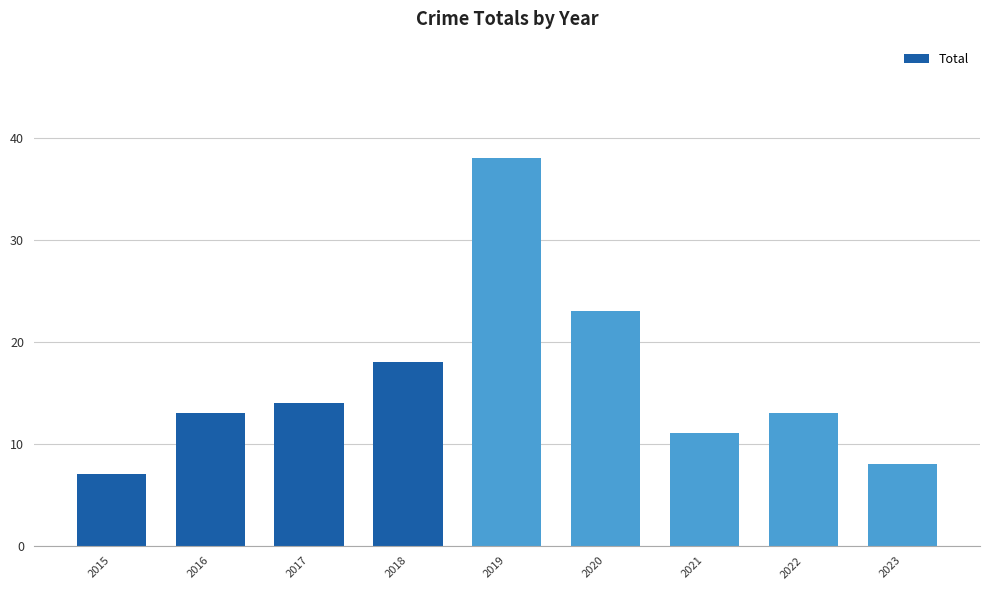

What value does the data have at 2022, to the nearest 5?

15